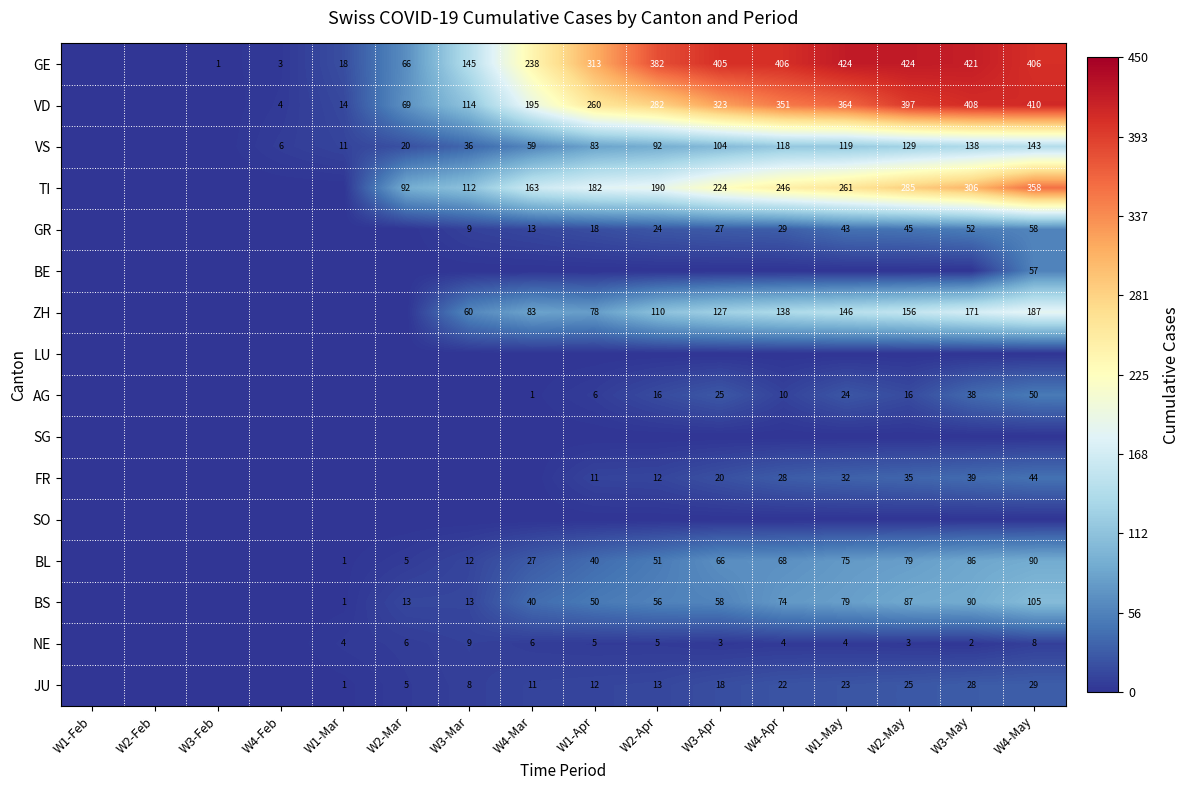

The VS series shows 42 at W2-May. True or false?

False